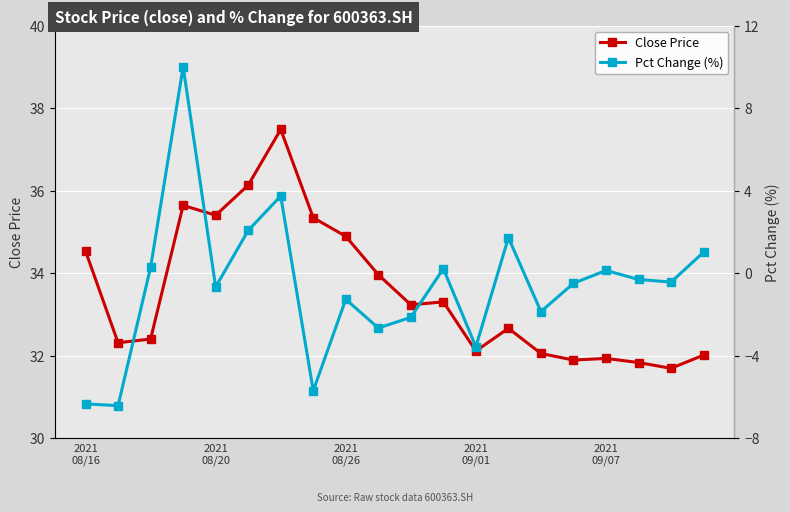

True or false: Pct Change (%) and Close Price intersect in this chart.

False